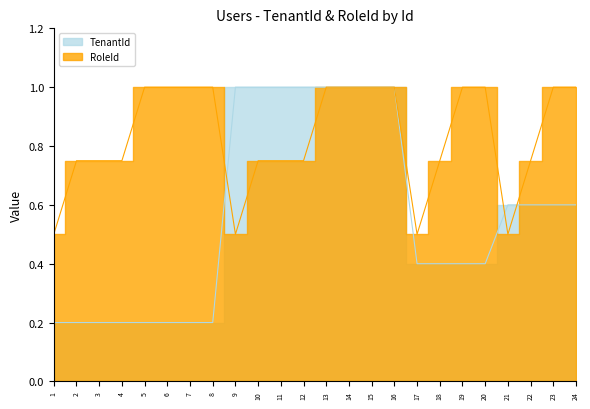

True or false: RoleId has more than 1 interior local peaks.

False